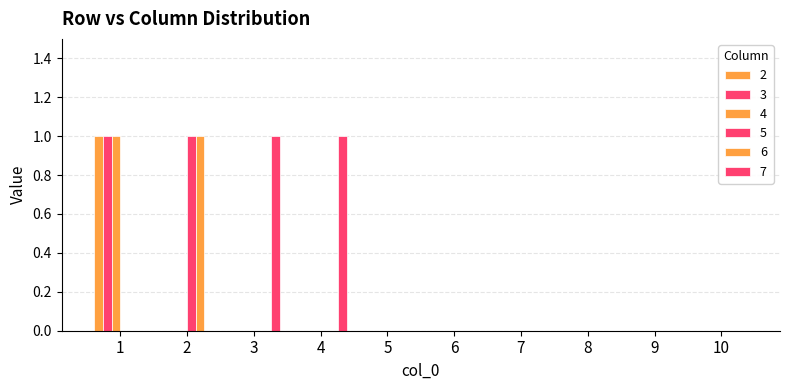

Which series has the largest total across all categories?

7